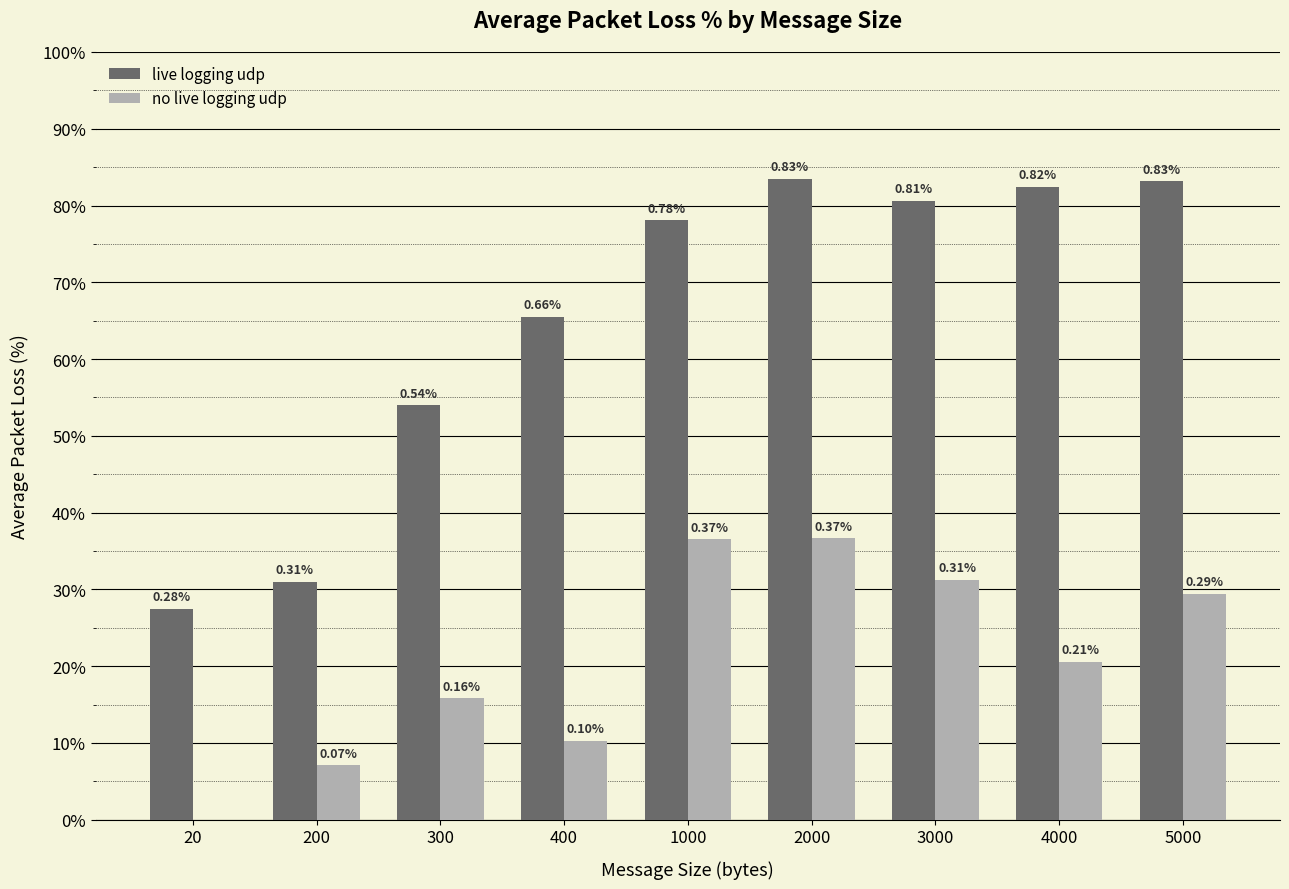

Which series has the largest range (max minus min)?

live logging udp